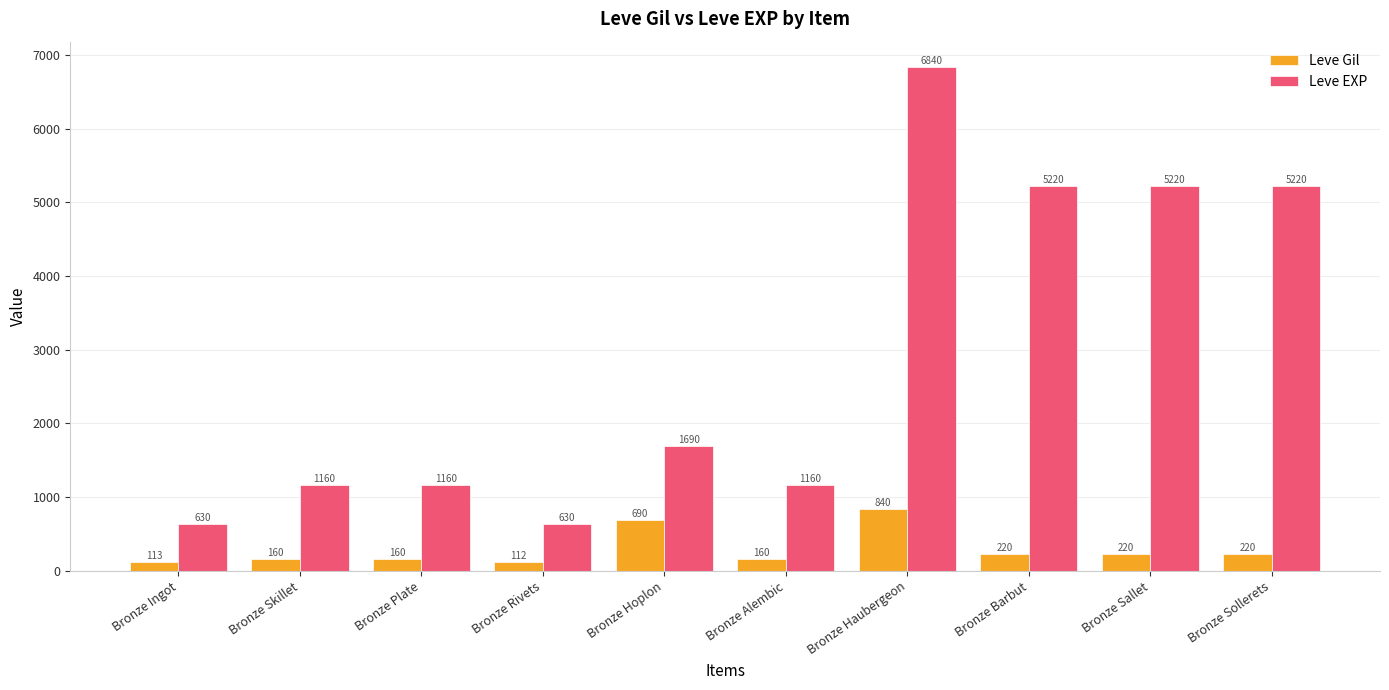

What is the spread (max minus min) of values at Bronze Sallet?

5000